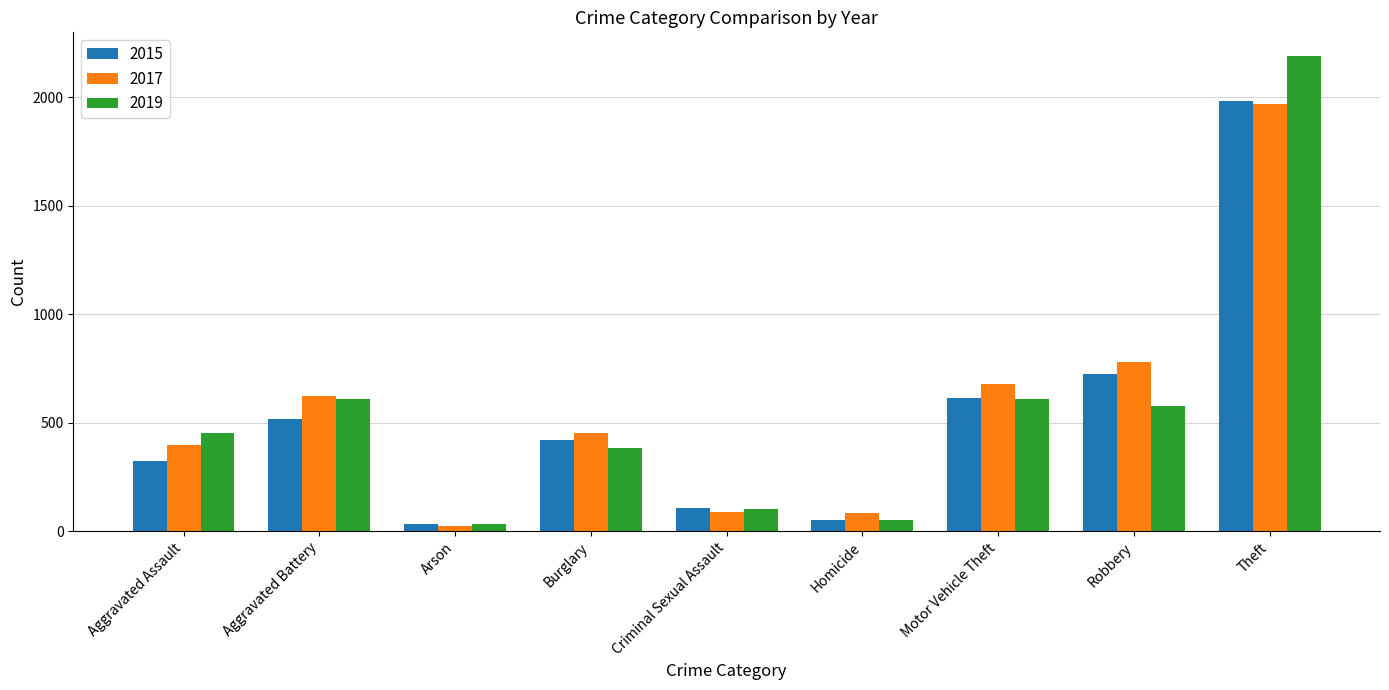

What is the sum of all 2017 values?

5095